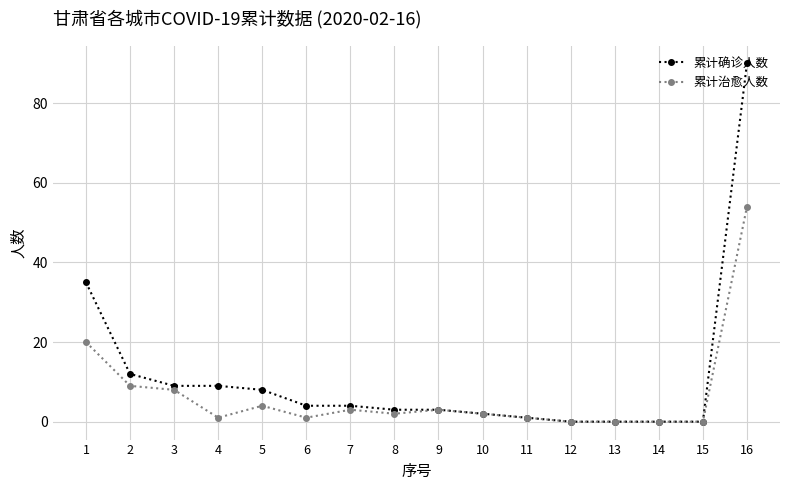

What is the greatest value displayed?

90